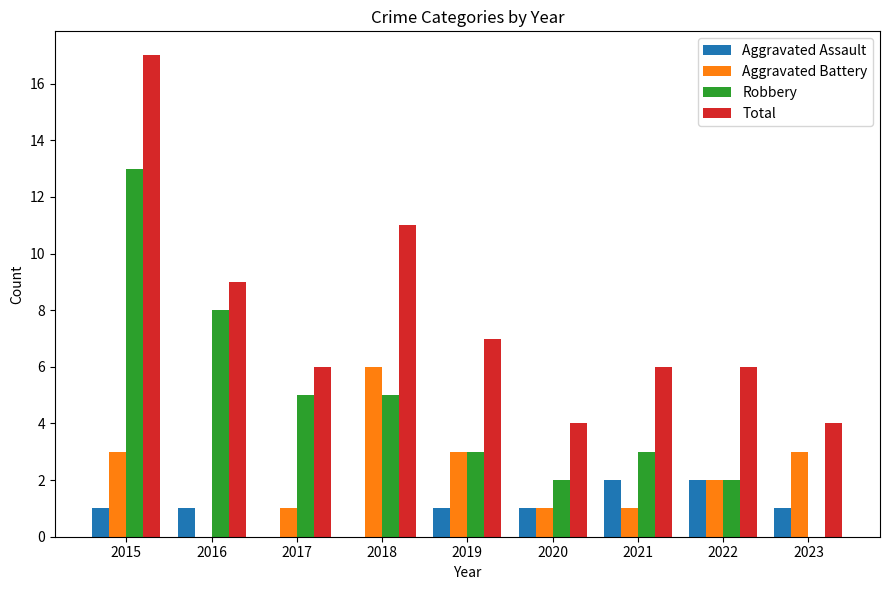

What is the total value across all series at 2017?

12